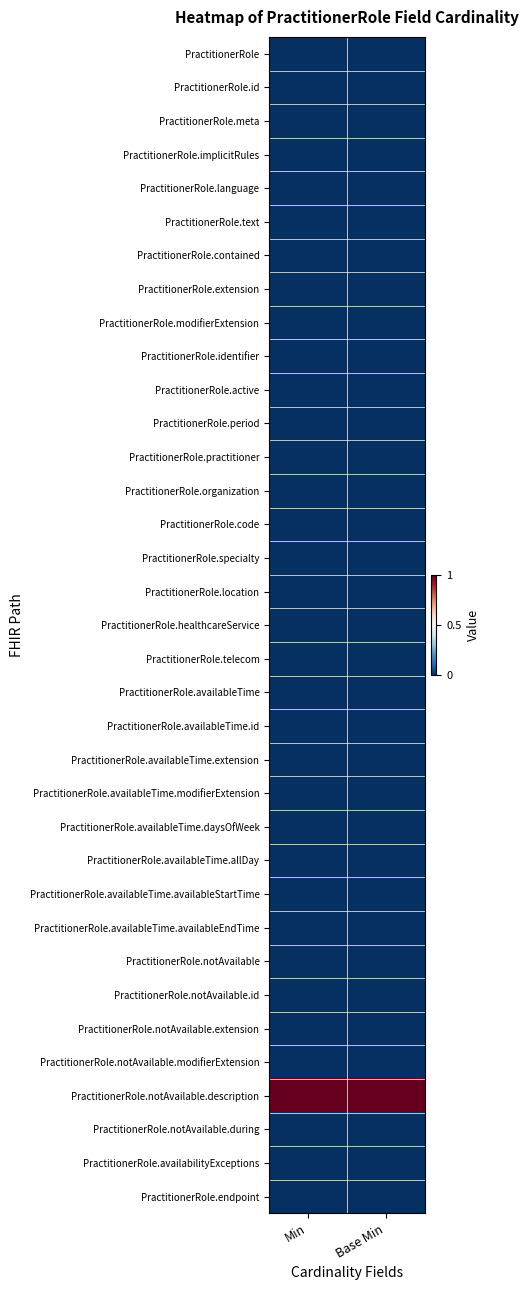

Reading left to right, transcribe all the data shown in this chart.

PractitionerRole: Min=0	Base Min=0
PractitionerRole.id: Min=0	Base Min=0
PractitionerRole.meta: Min=0	Base Min=0
PractitionerRole.implicitRules: Min=0	Base Min=0
PractitionerRole.language: Min=0	Base Min=0
PractitionerRole.text: Min=0	Base Min=0
PractitionerRole.contained: Min=0	Base Min=0
PractitionerRole.extension: Min=0	Base Min=0
PractitionerRole.modifierExtension: Min=0	Base Min=0
PractitionerRole.identifier: Min=0	Base Min=0
PractitionerRole.active: Min=0	Base Min=0
PractitionerRole.period: Min=0	Base Min=0
PractitionerRole.practitioner: Min=0	Base Min=0
PractitionerRole.organization: Min=0	Base Min=0
PractitionerRole.code: Min=0	Base Min=0
PractitionerRole.specialty: Min=0	Base Min=0
PractitionerRole.location: Min=0	Base Min=0
PractitionerRole.healthcareService: Min=0	Base Min=0
PractitionerRole.telecom: Min=0	Base Min=0
PractitionerRole.availableTime: Min=0	Base Min=0
PractitionerRole.availableTime.id: Min=0	Base Min=0
PractitionerRole.availableTime.extension: Min=0	Base Min=0
PractitionerRole.availableTime.modifierExtension: Min=0	Base Min=0
PractitionerRole.availableTime.daysOfWeek: Min=0	Base Min=0
PractitionerRole.availableTime.allDay: Min=0	Base Min=0
PractitionerRole.availableTime.availableStartTime: Min=0	Base Min=0
PractitionerRole.availableTime.availableEndTime: Min=0	Base Min=0
PractitionerRole.notAvailable: Min=0	Base Min=0
PractitionerRole.notAvailable.id: Min=0	Base Min=0
PractitionerRole.notAvailable.extension: Min=0	Base Min=0
PractitionerRole.notAvailable.modifierExtension: Min=0	Base Min=0
PractitionerRole.notAvailable.description: Min=1	Base Min=1
PractitionerRole.notAvailable.during: Min=0	Base Min=0
PractitionerRole.availabilityExceptions: Min=0	Base Min=0
PractitionerRole.endpoint: Min=0	Base Min=0